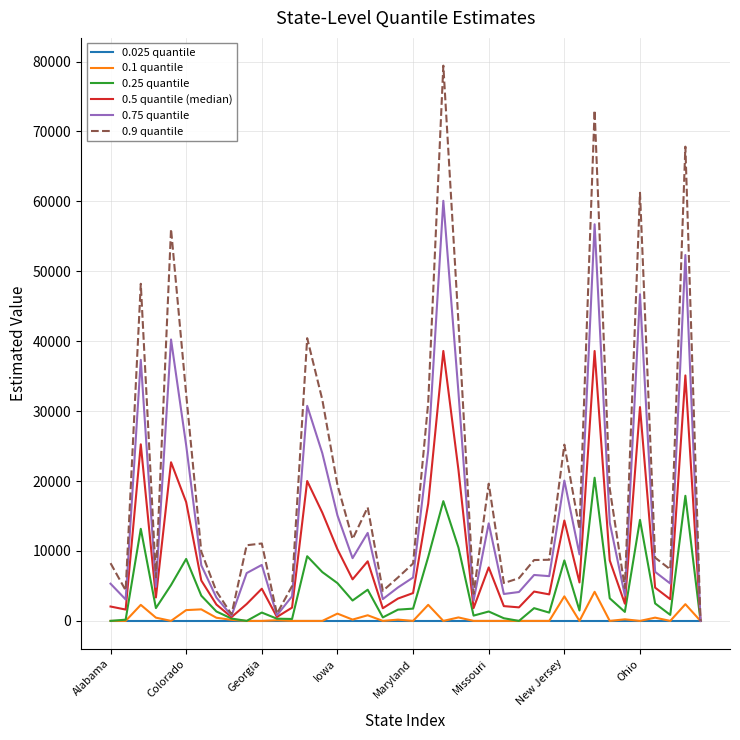

Which series has the largest total across all categories?

0.9 quantile